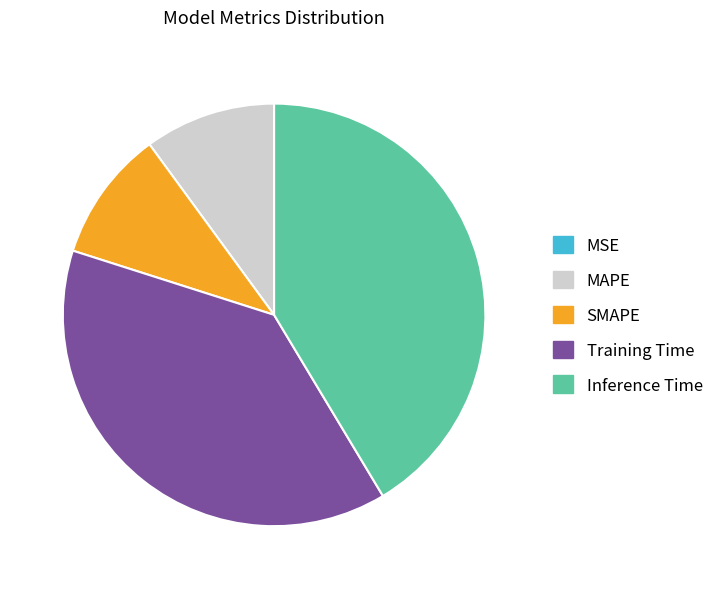

Does SMAPE account for over 50% of the chart?

No